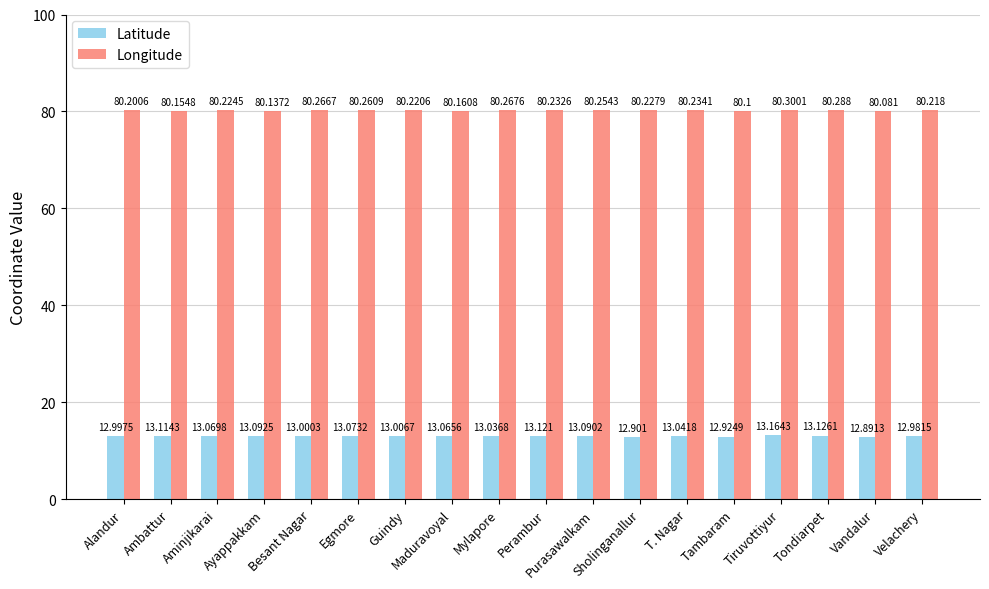

What is the value of the Latitude bar at the 2nd from the left?

13.1